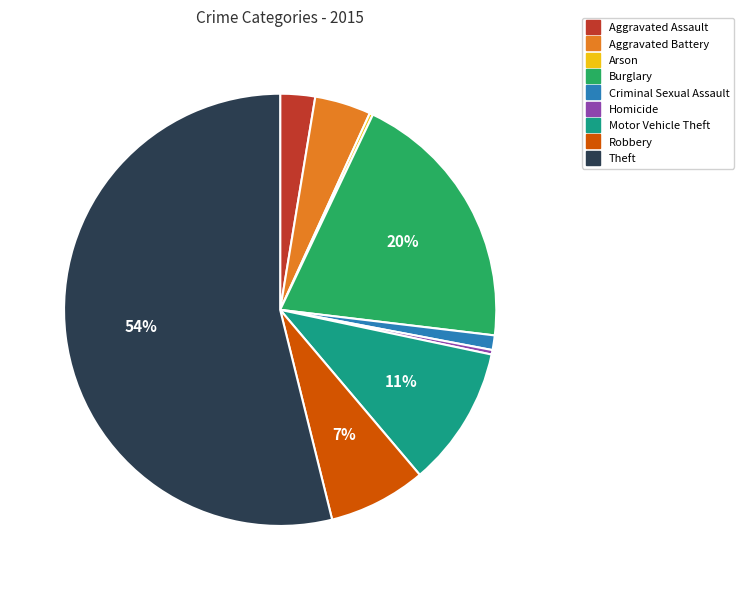

Which slice represents more than half of the pie?

Theft